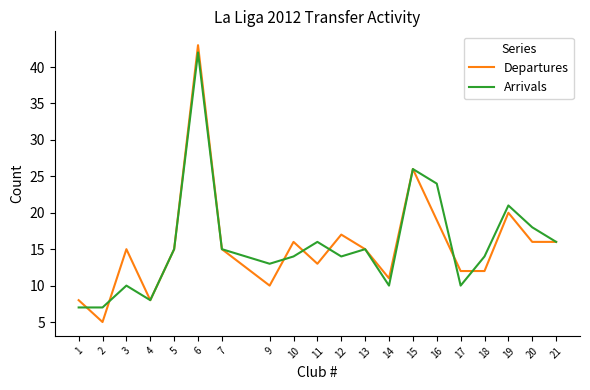

Is the value of Arrivals at 6 greater than the value of Departures at 1?

Yes